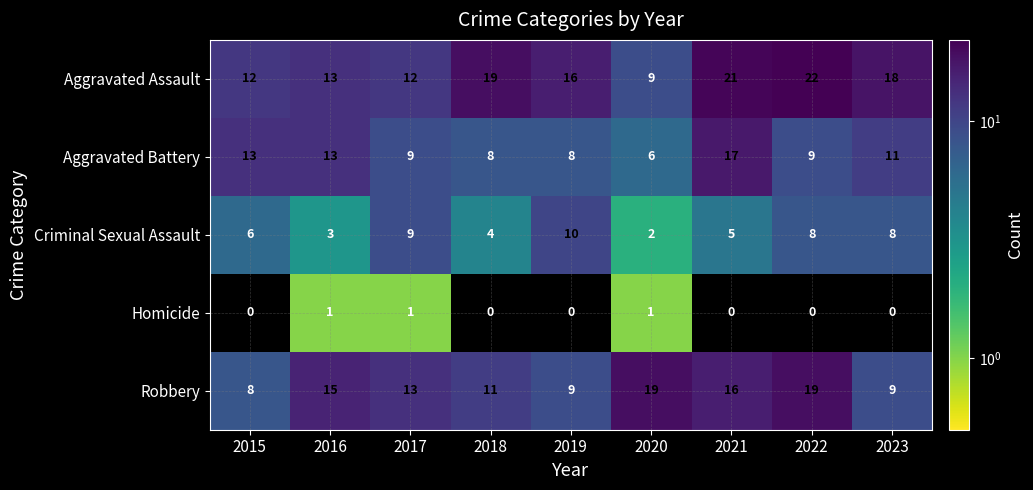

Which series has the largest range (max minus min)?

Aggravated Assault